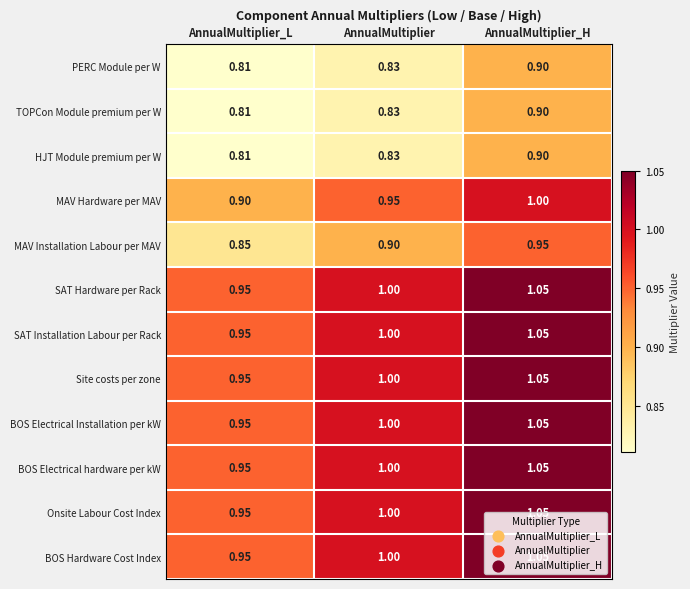

Is the value of Onsite Labour Cost Index at AnnualMultiplier_L greater than the value of BOS Electrical hardware per kW at AnnualMultiplier_H?

No